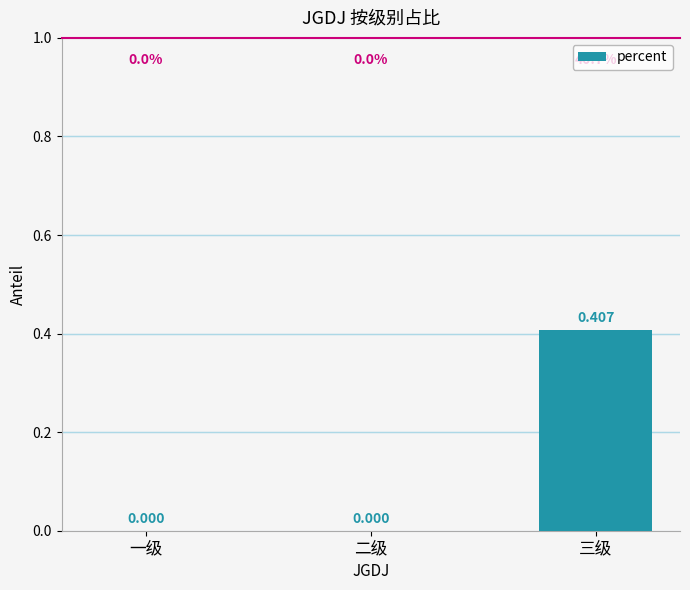

How many positive values are there?

1